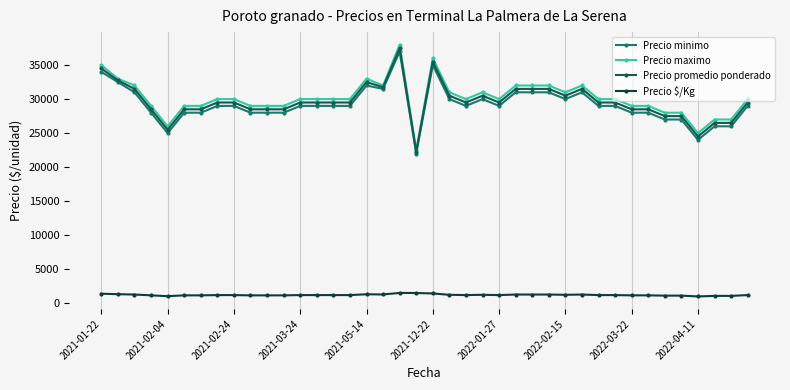

What is the minimum value for Precio minimo?

22000